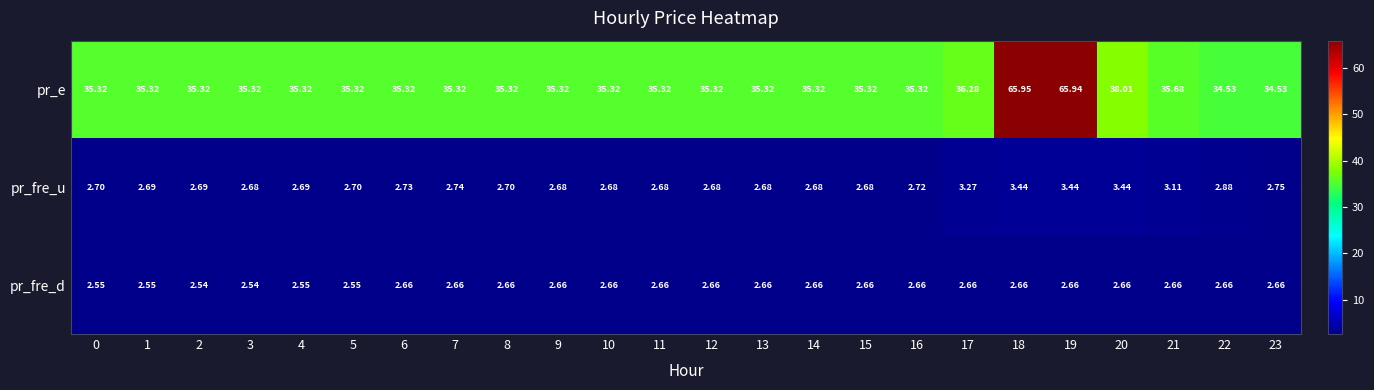

Between 16 and 23, which series saw the biggest shift?

pr_e